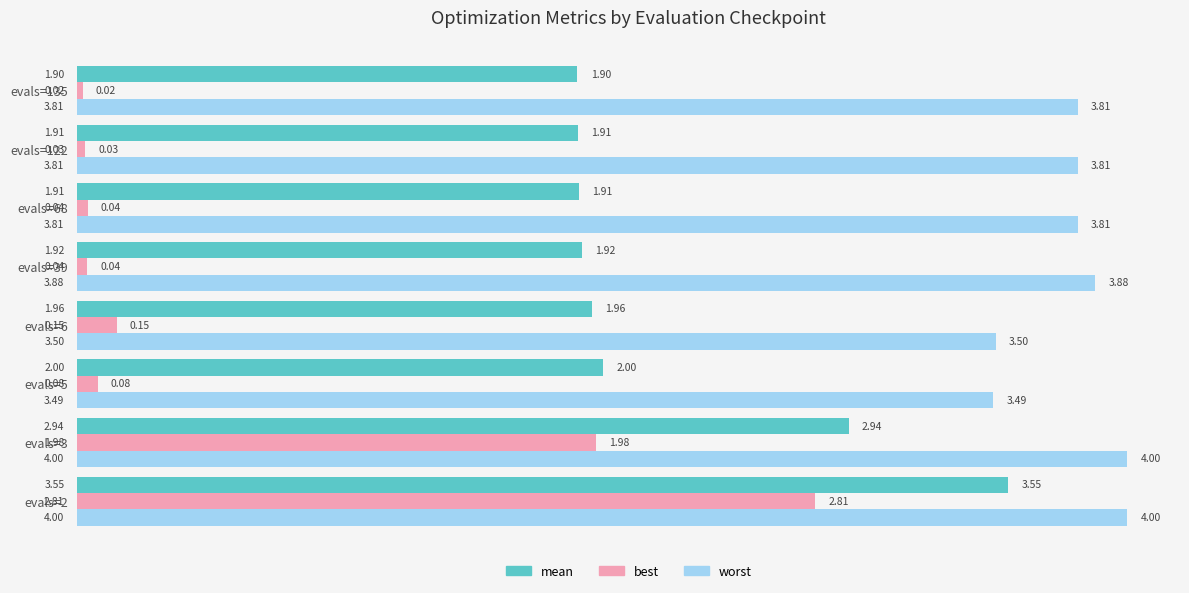

Which series has the largest total across all categories?

worst